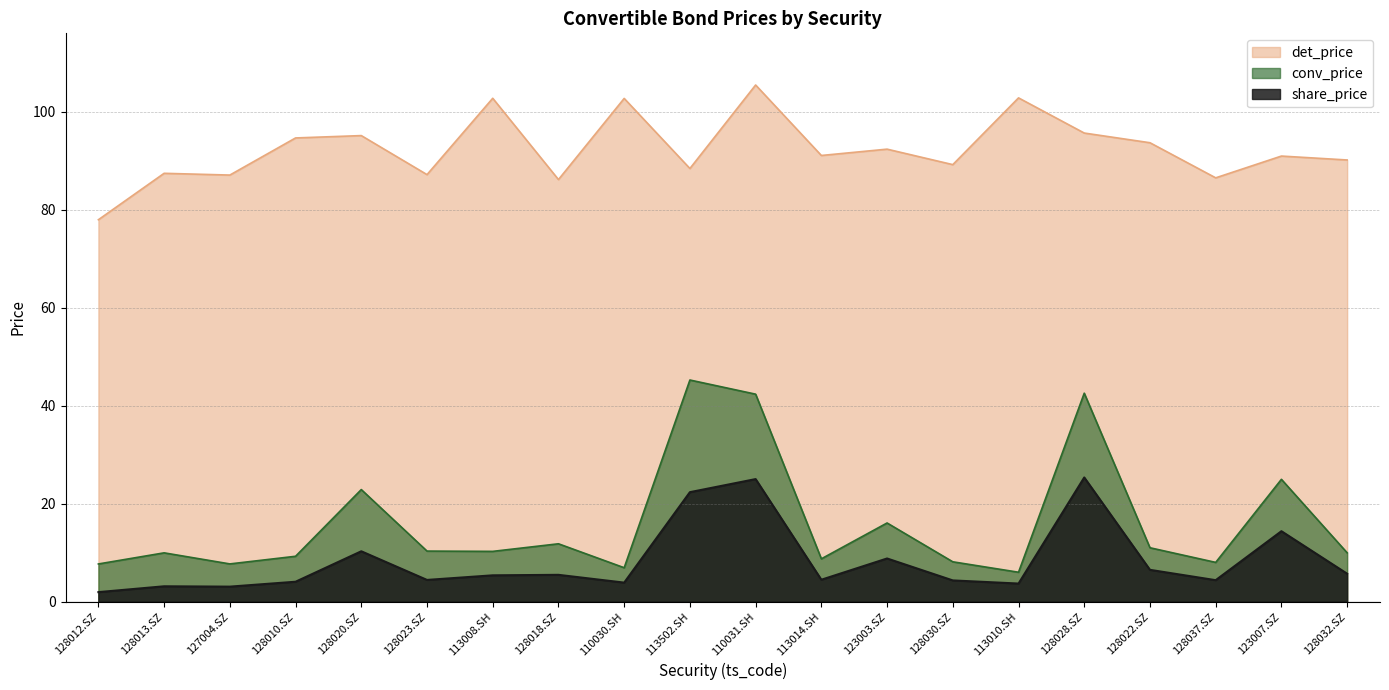

Where is share_price nearest to the value 13?

123007.SZ